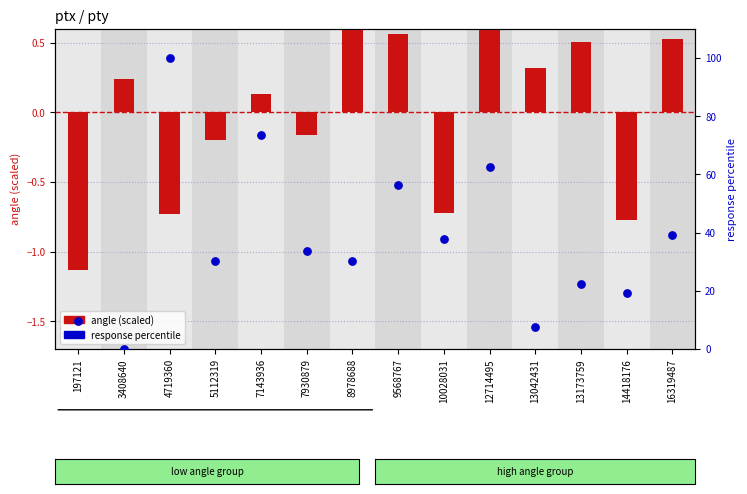

Which series contains the lowest Y value?

angle (scaled)